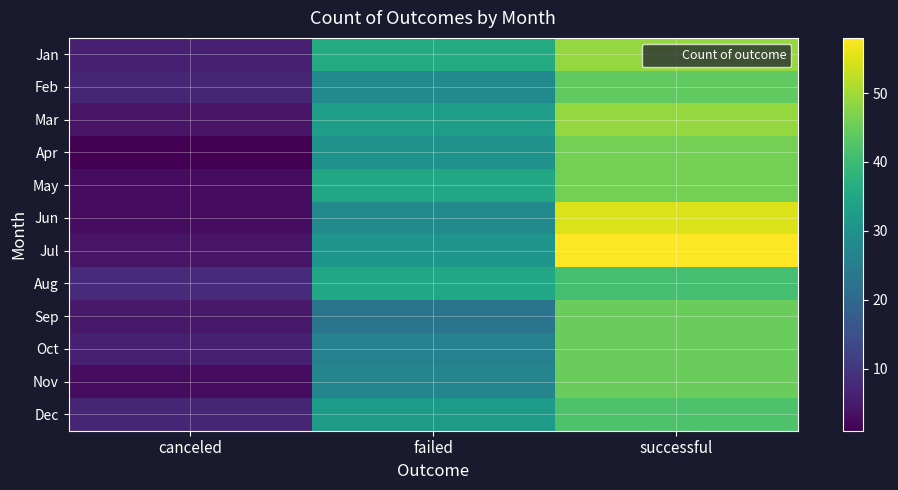

How many data points does each series have?

3